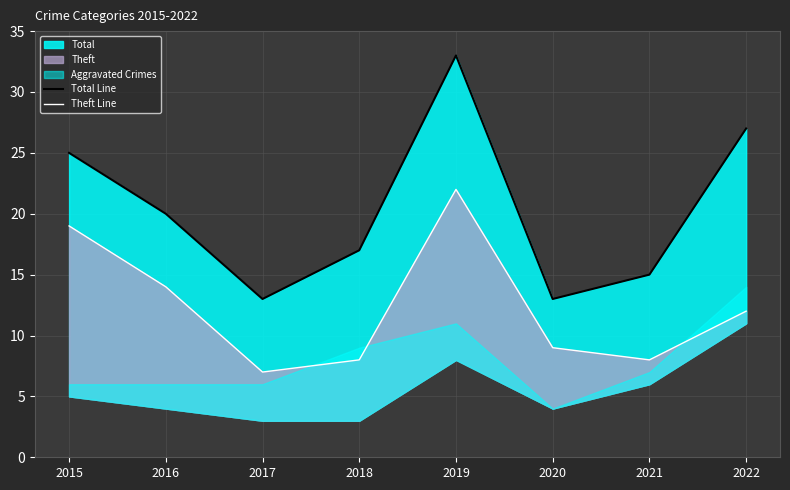

At which category does the chart reach its peak across all series?

2019